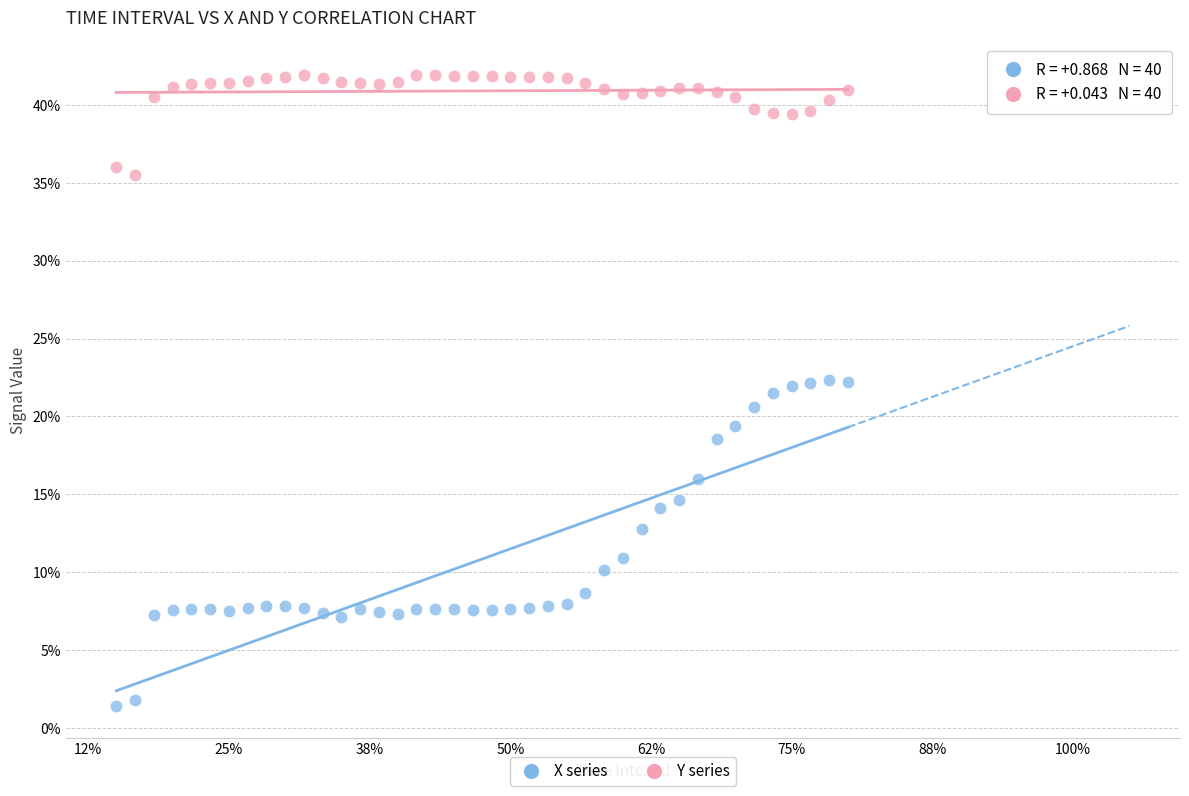

Which series has the widest spread of Y values?

X series